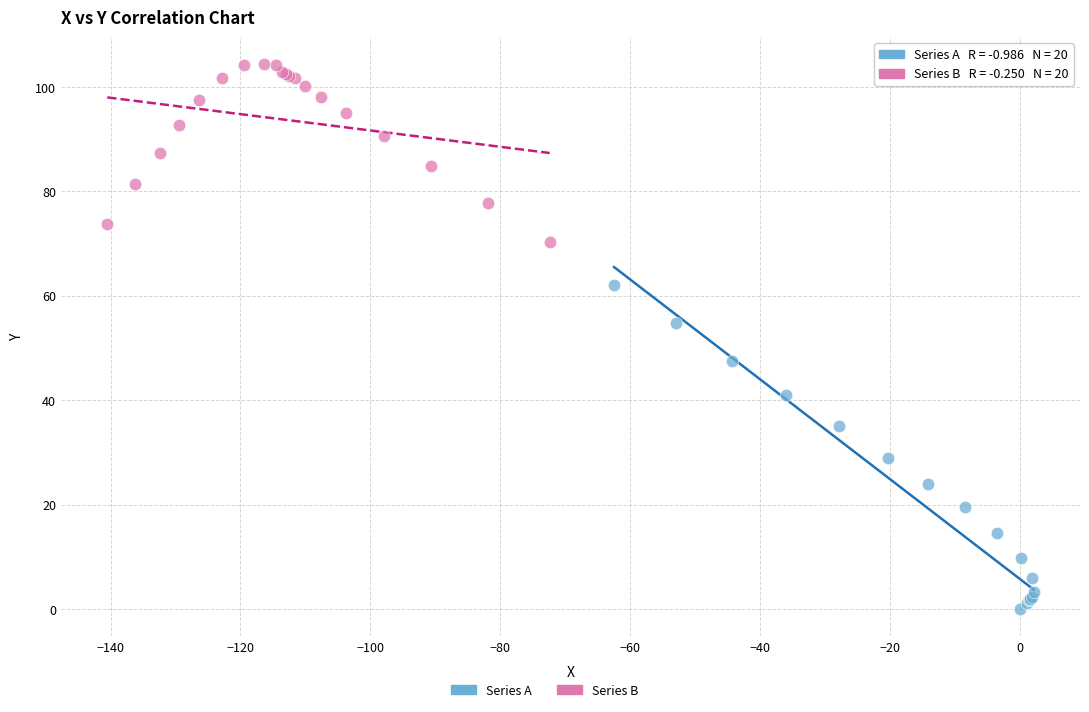

Which series contains the lowest Y value?

Series A